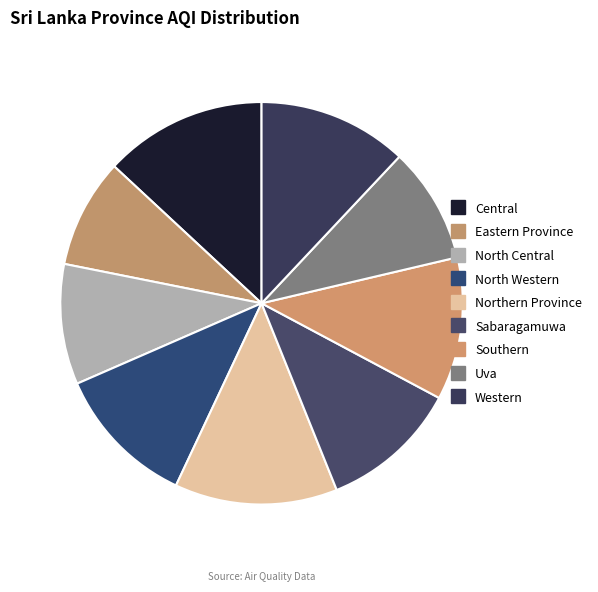

Count the number of slices in the pie.

9